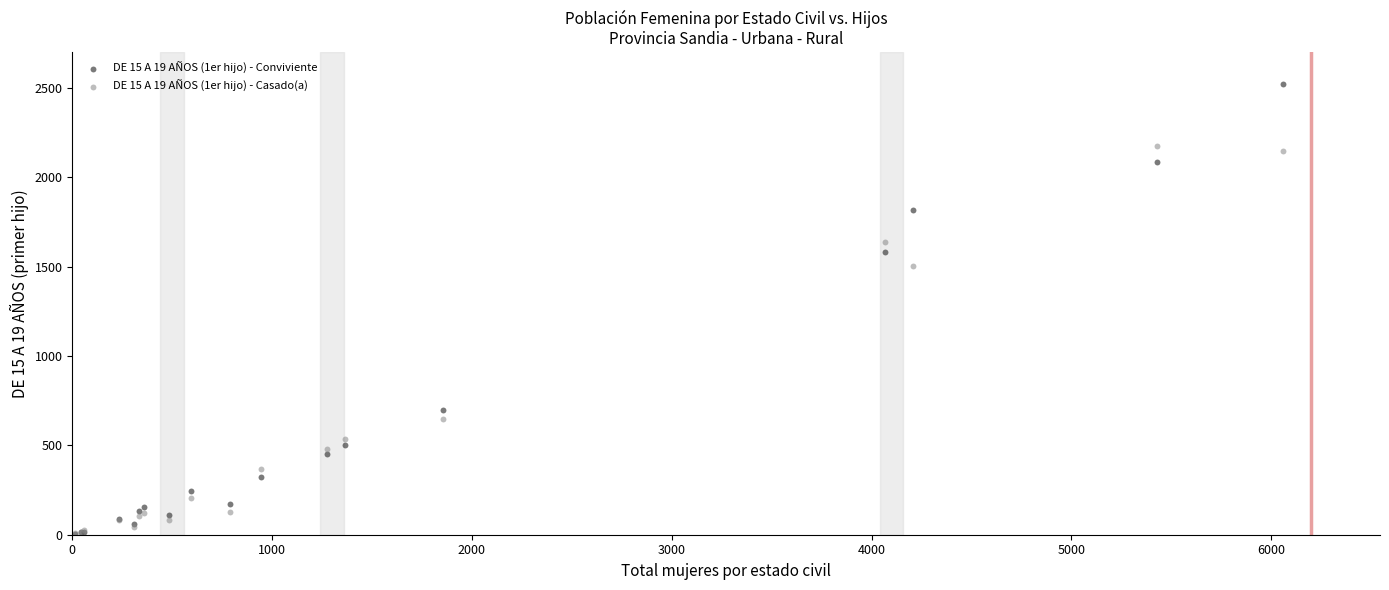

Across all series, what Y value is closest to 1261?

1503